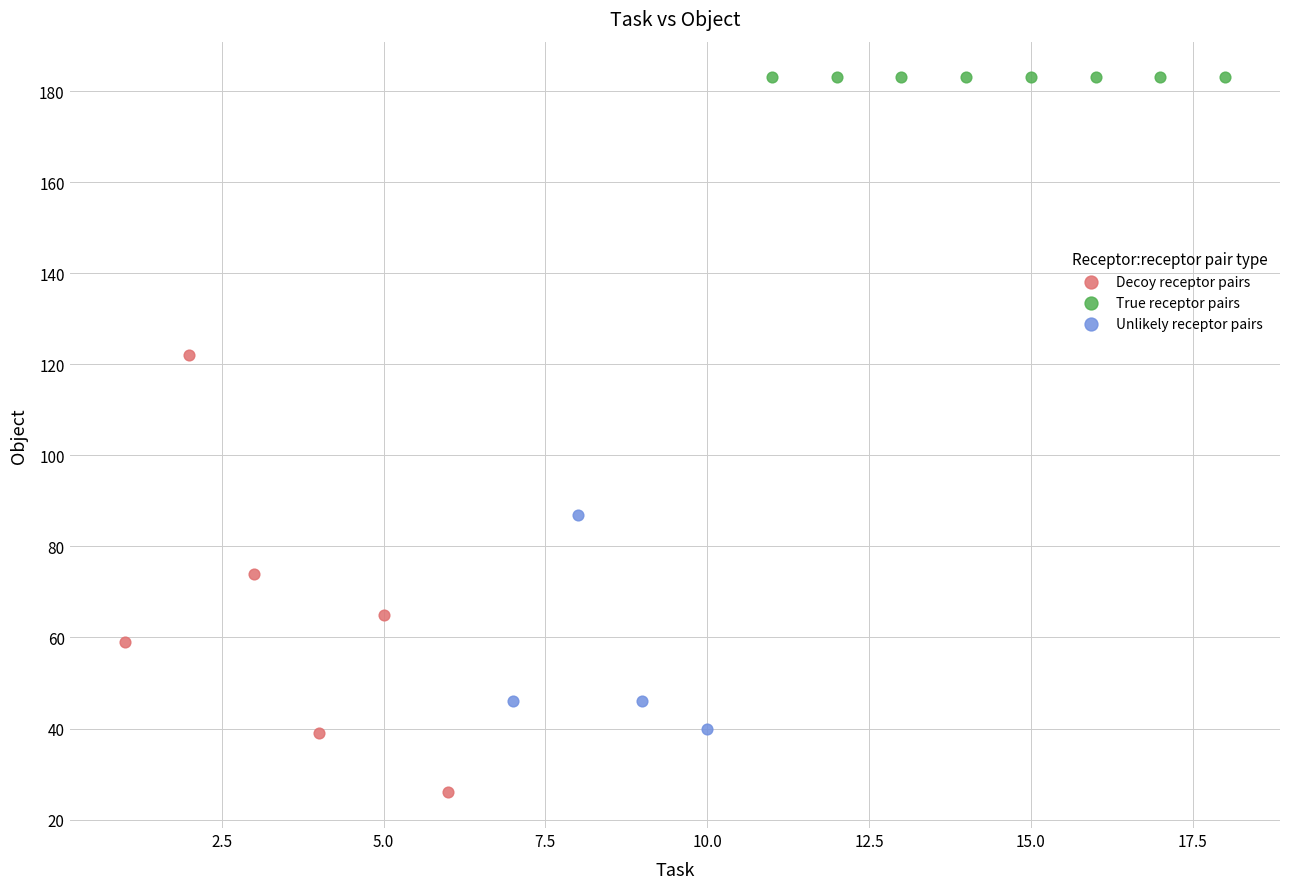

Which series contains the lowest Y value?

Decoy receptor pairs